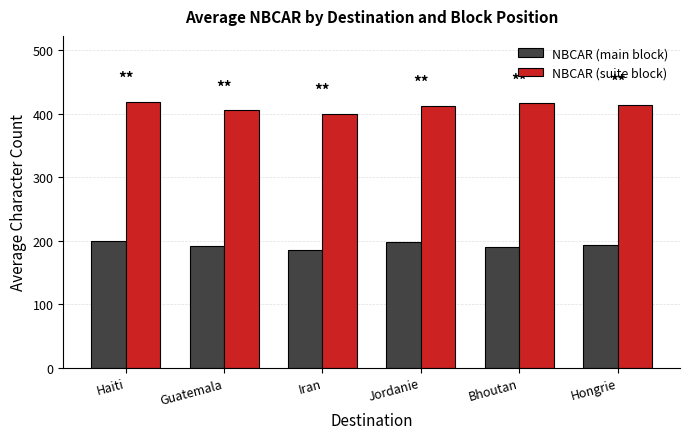

What is the difference between the maximum and minimum values in the NBCAR (main block) series?

14.2